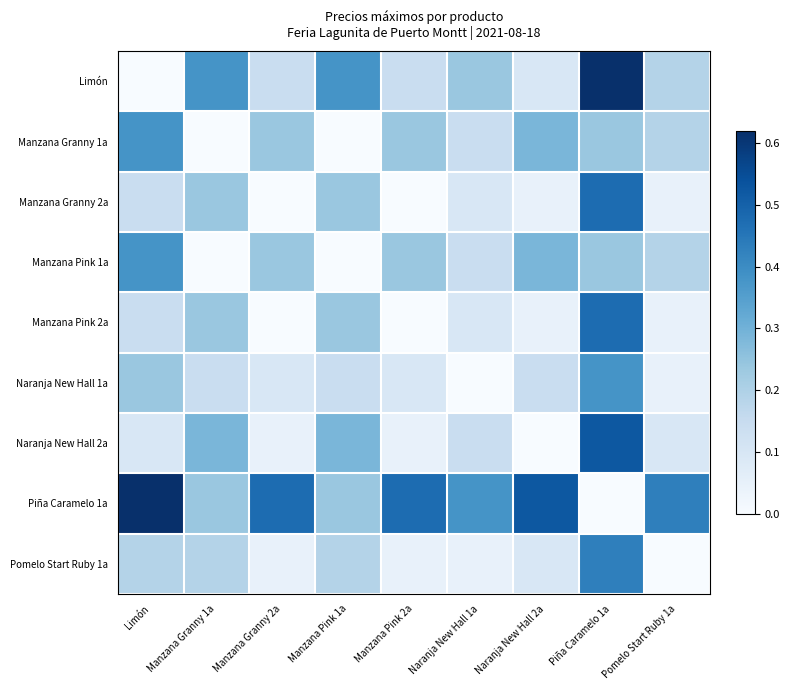

At how many categories does at least one series exceed 0?

9